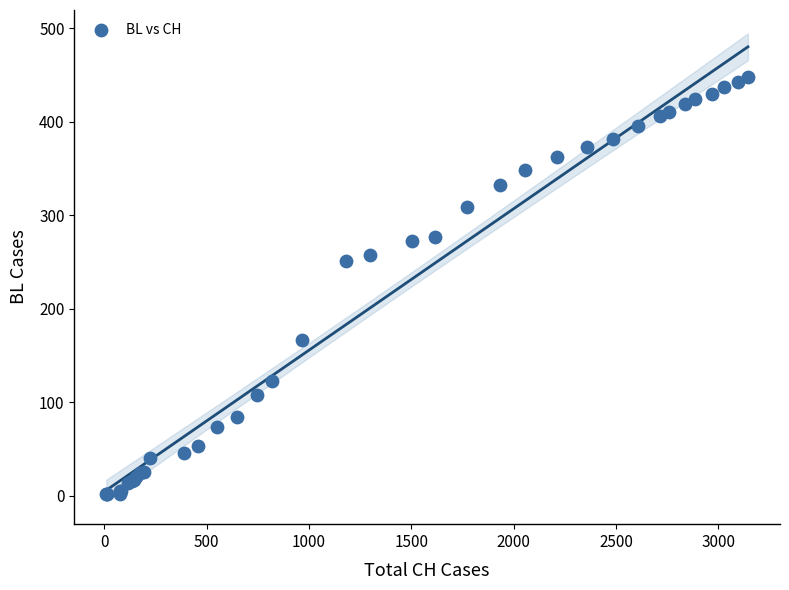

What Y value in the scatter plot is closest to 225?

251